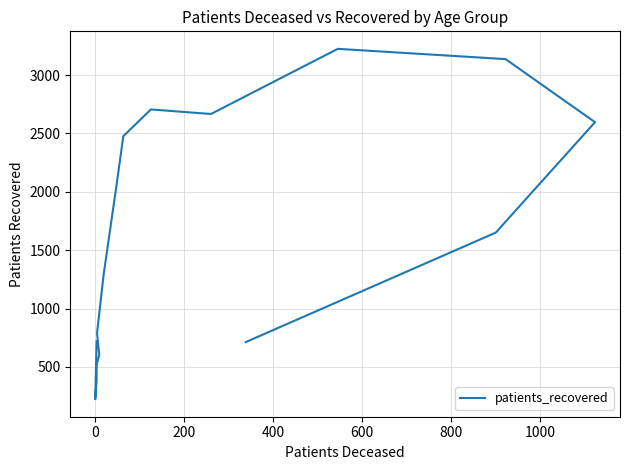

What is the maximum value shown in the chart?

3225